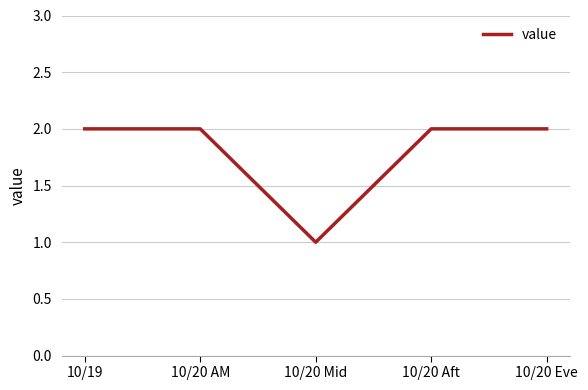

Between 10/20 Aft and 10/20 Mid, which is larger?

10/20 Aft